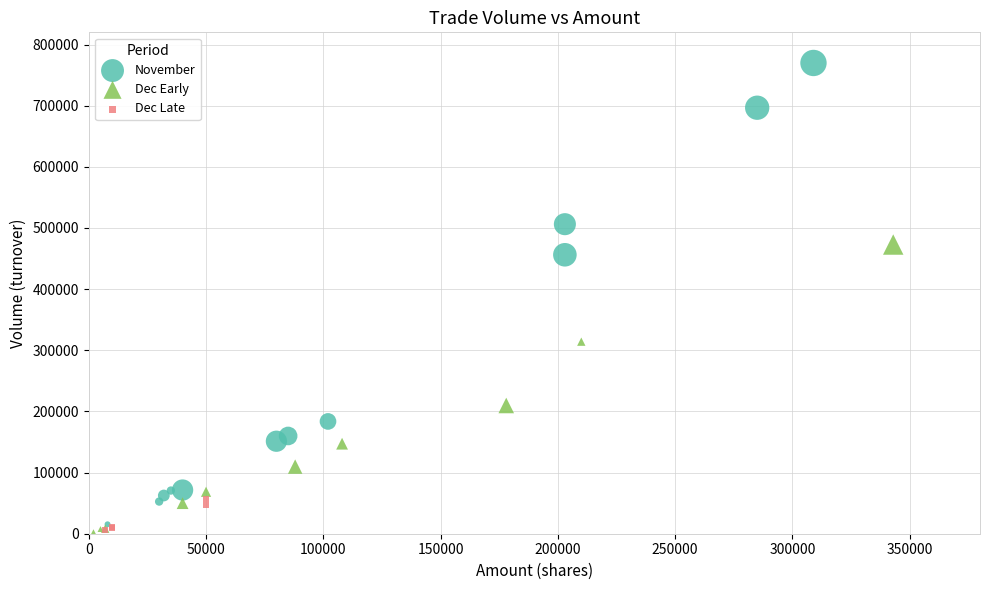

Which series has the largest Y range (max minus min)?

November